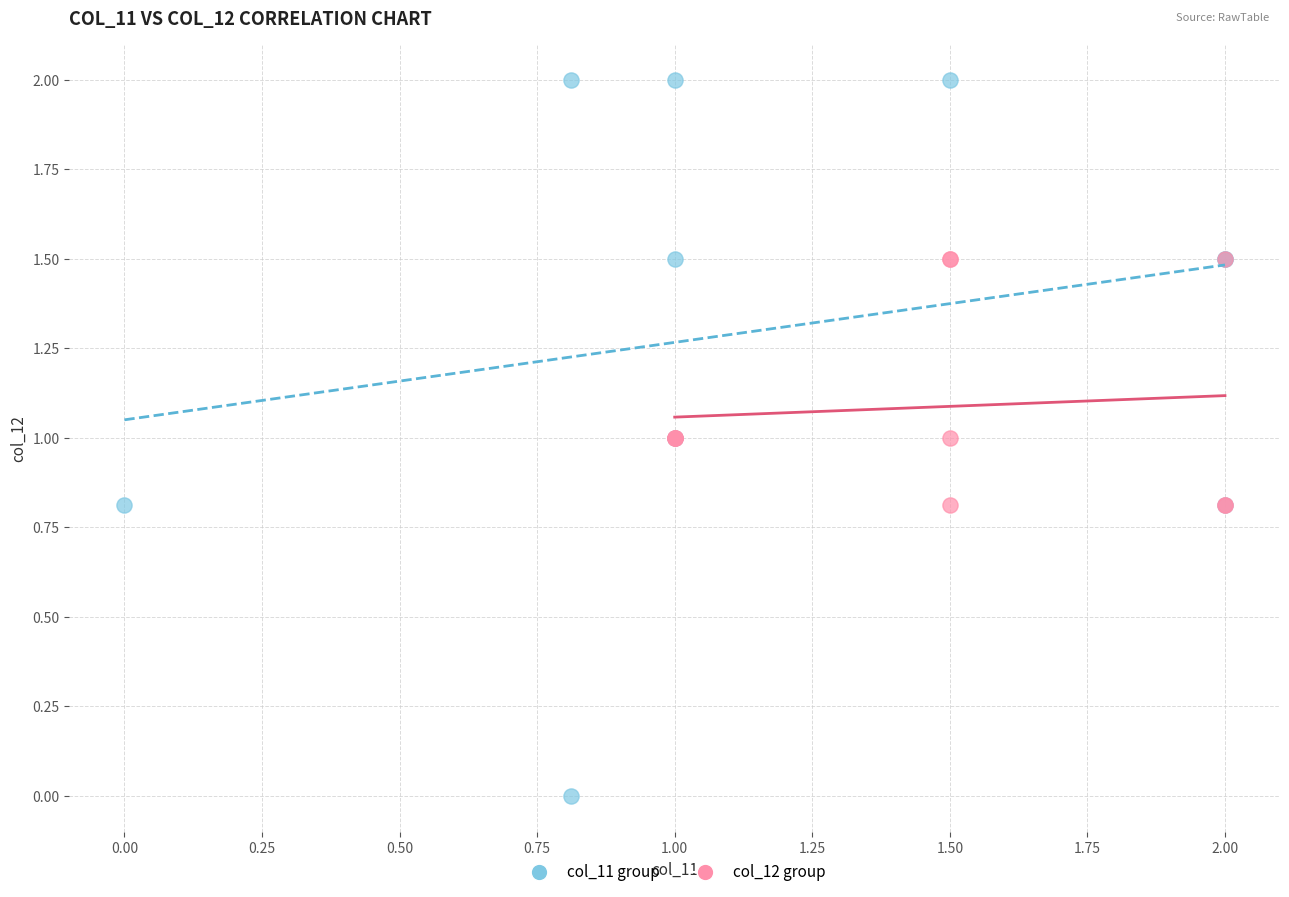

Which series reaches the minimum Y coordinate?

col_11 group